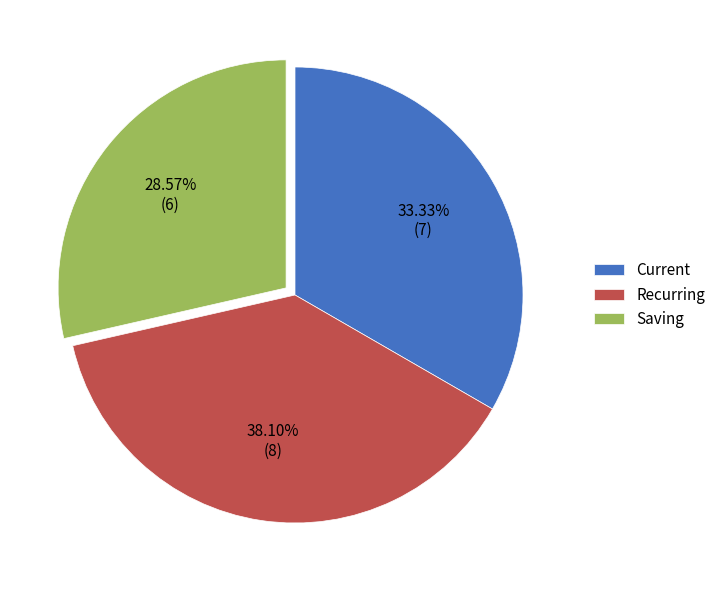

Does any single category account for the majority?

No